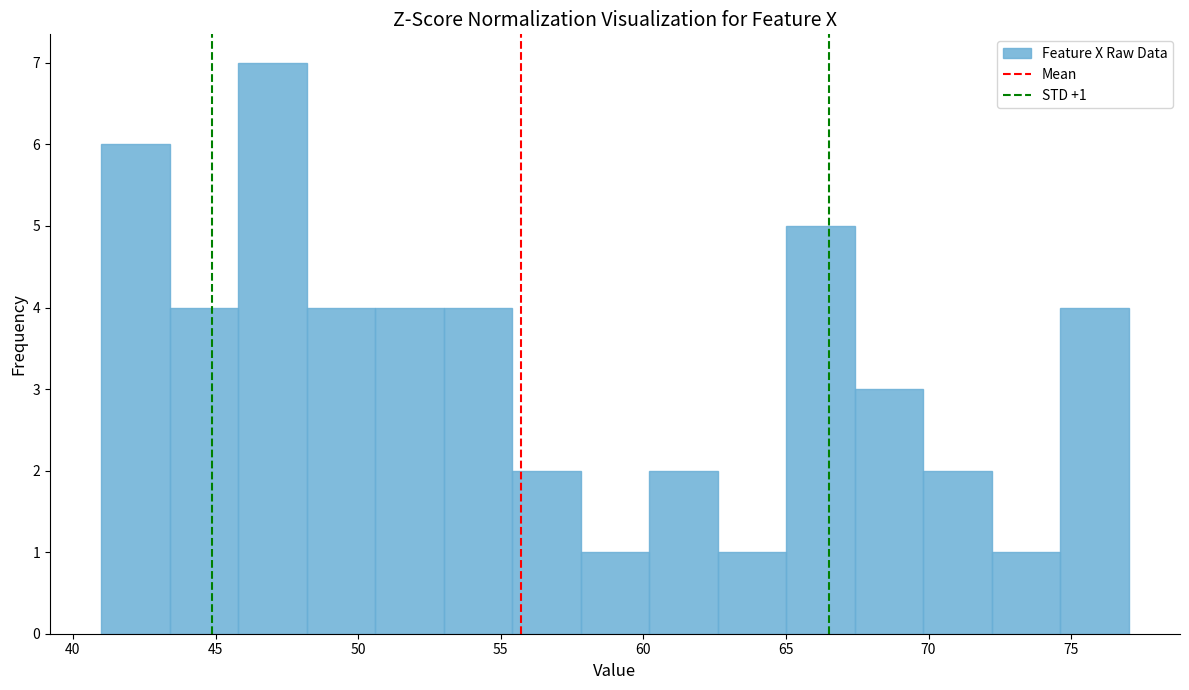

Which range on the x-axis has the tallest bar?

46.0 to 48.0